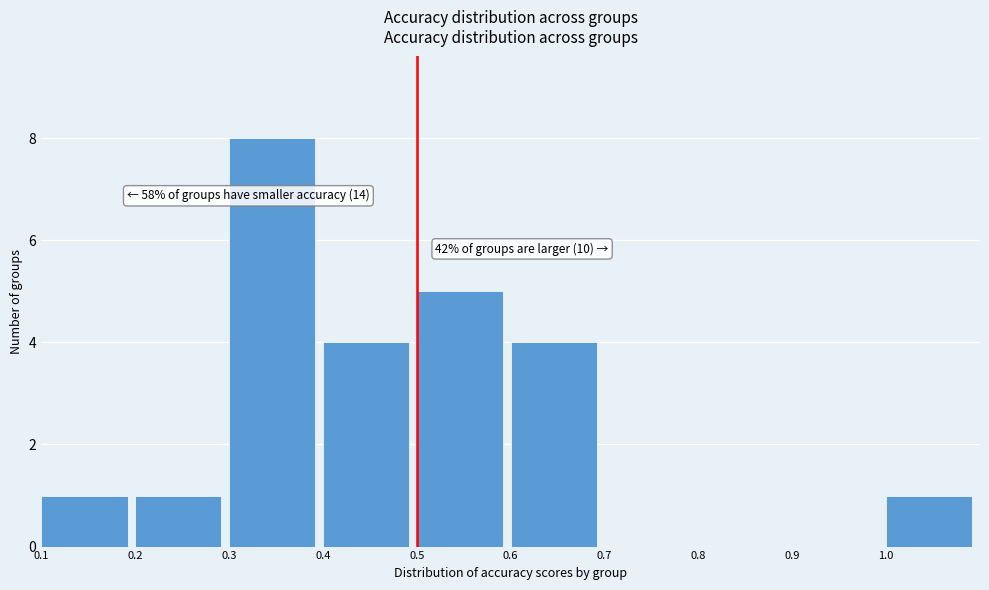

Over which range of the x-axis is the bar tallest?

0.3 to 0.4